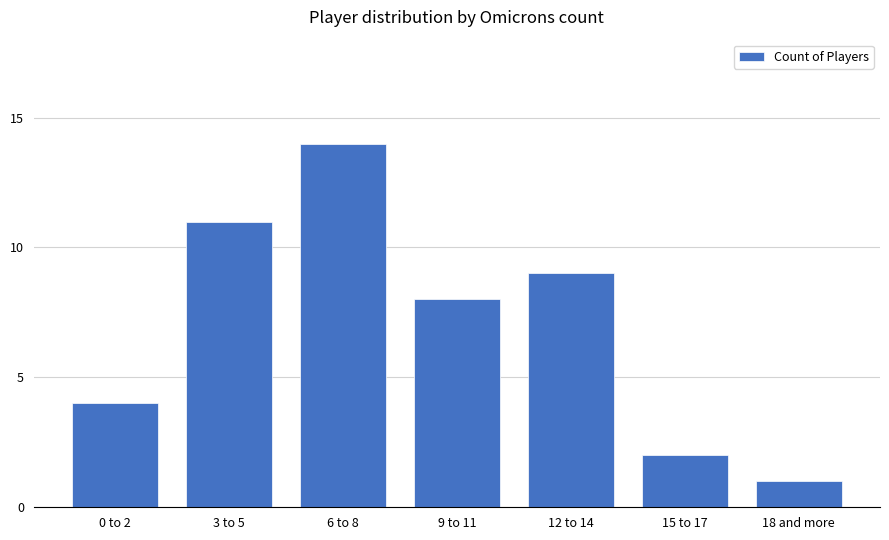

At which category does the chart reach its minimum across all series?

18 and more